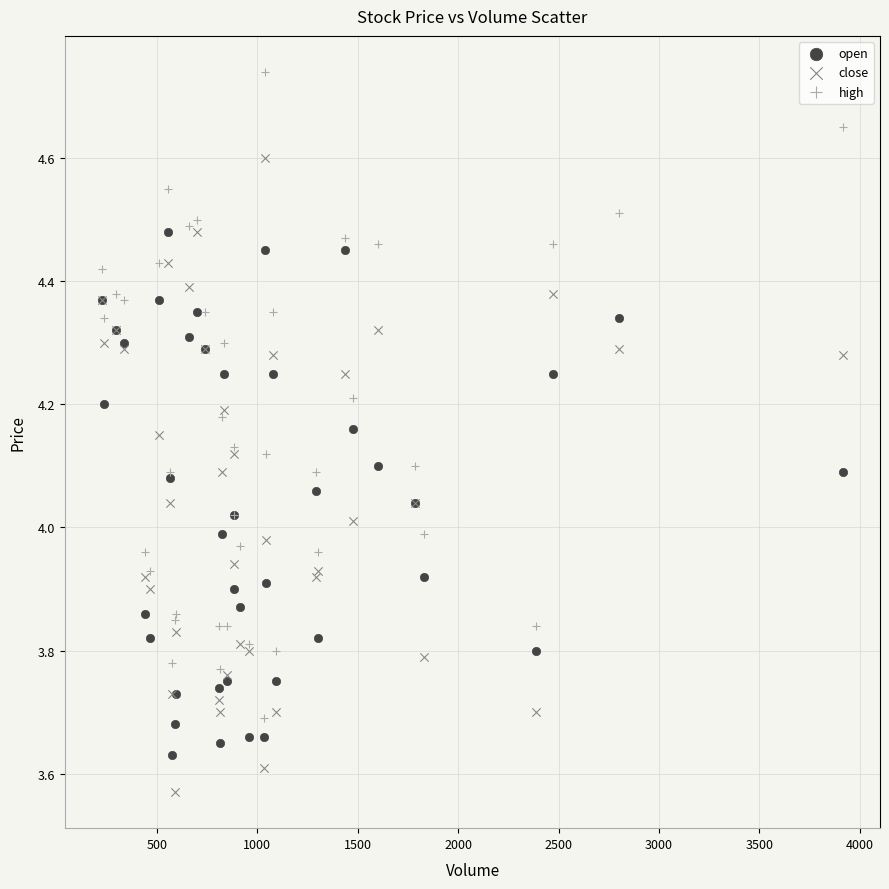

Which series contains the highest Y value?

high